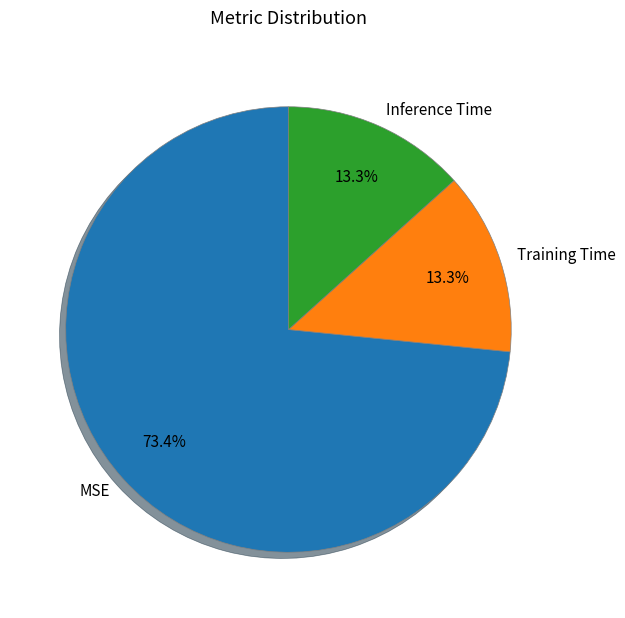

How much of the chart is everything except Training Time?

86.7%